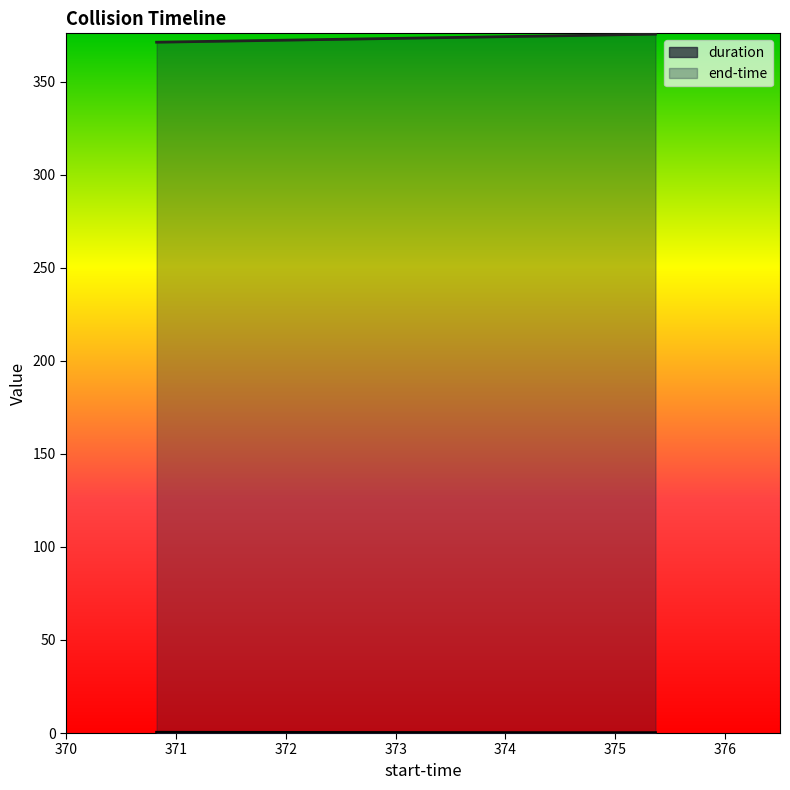

How many data points in end-time are above 374?

2